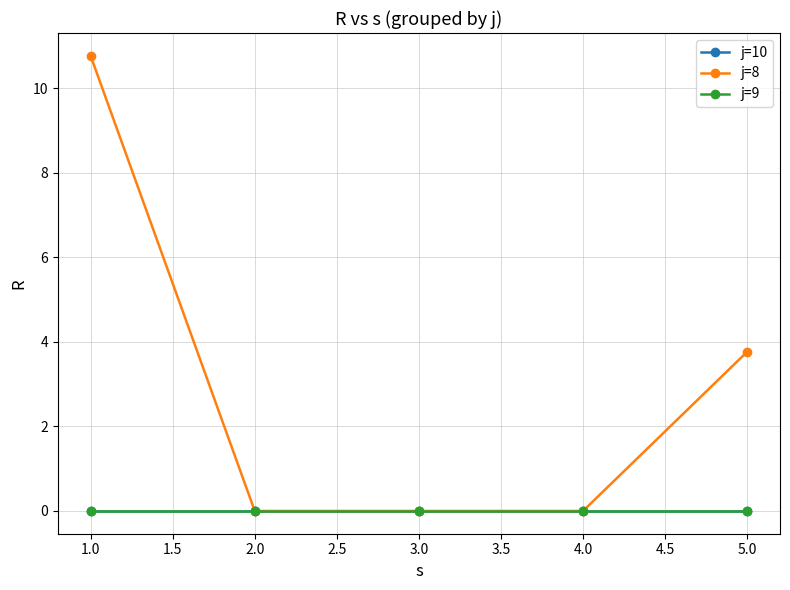

Is this an area chart (filled region under the line)?

No